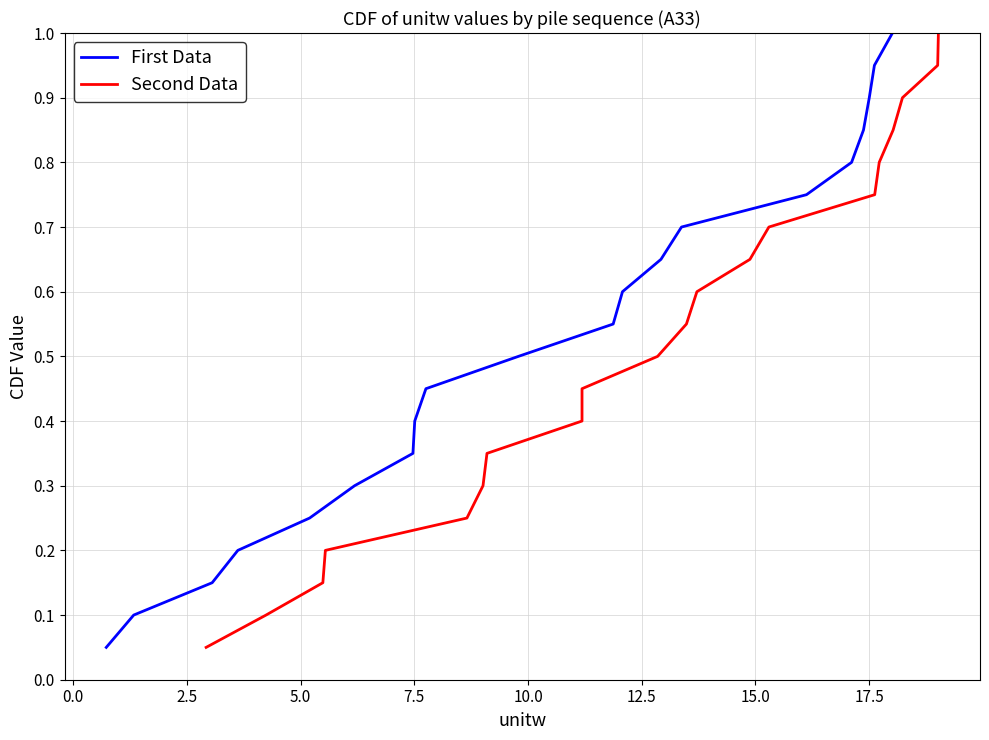

At how many categories does at least one series exceed 0?

20